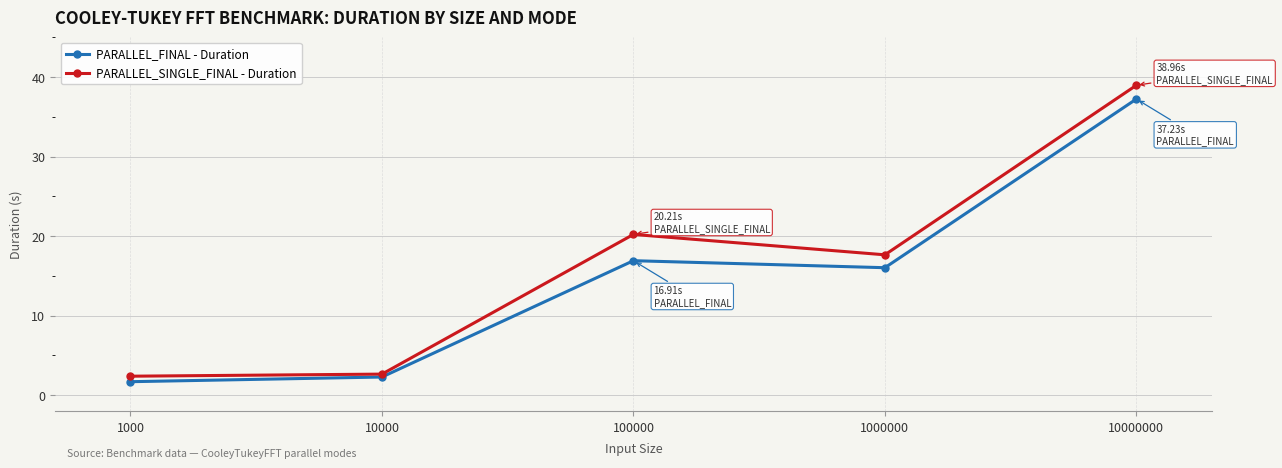

Which series changed the most between 1000 and 100000?

PARALLEL_SINGLE_FINAL - Duration